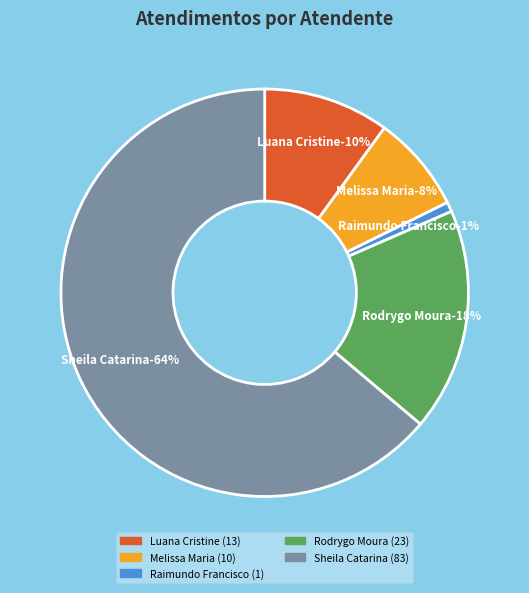

Approximately how many times larger is the value at Melissa Maria Caleffi Zechini compared to Raimundo Francisco Taborda?

10.0